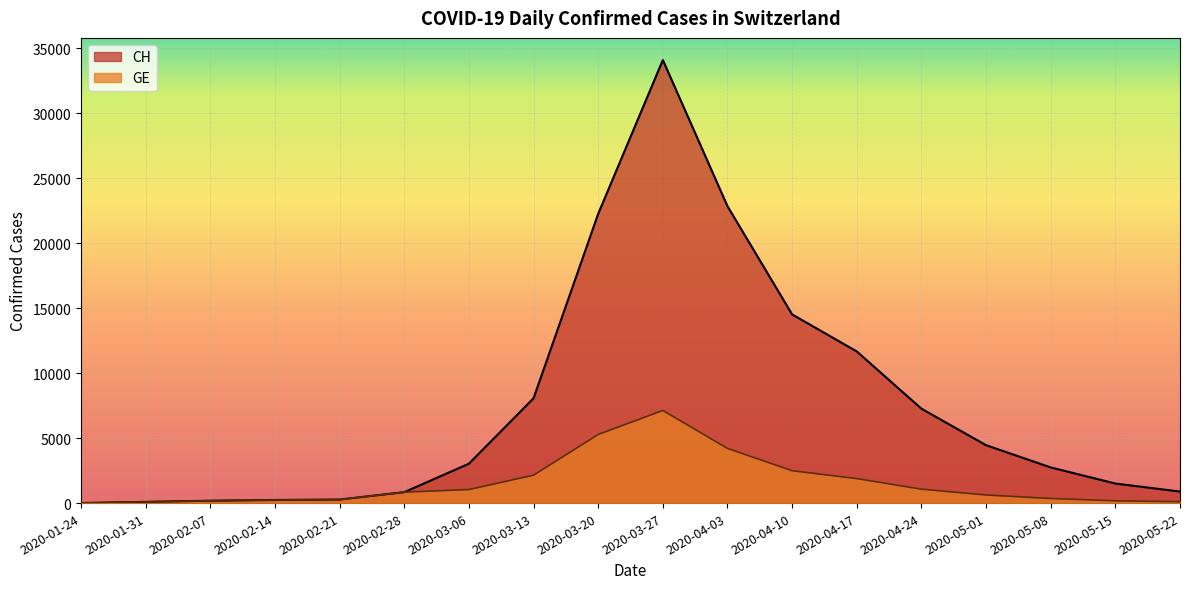

True or false: GE and CH intersect in this chart.

False